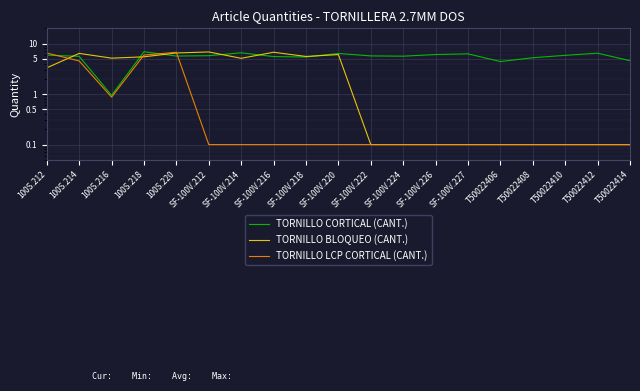

What are all the series names shown in the legend?

TORNILLO CORTICAL (CANT.), TORNILLO BLOQUEO (CANT.), TORNILLO LCP CORTICAL (CANT.)